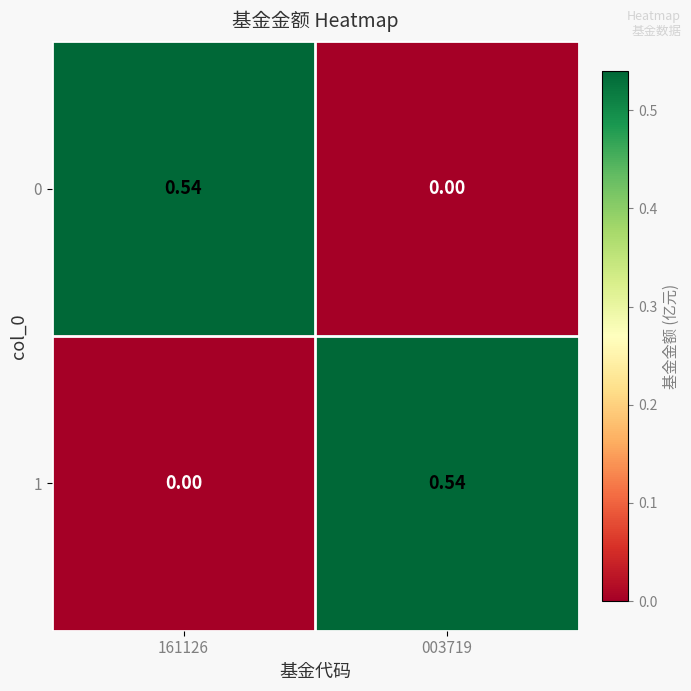

Reading left to right, what are all the values shown in this chart?

0: 161126=0.5	003719=0.0
1: 161126=0.0	003719=0.5